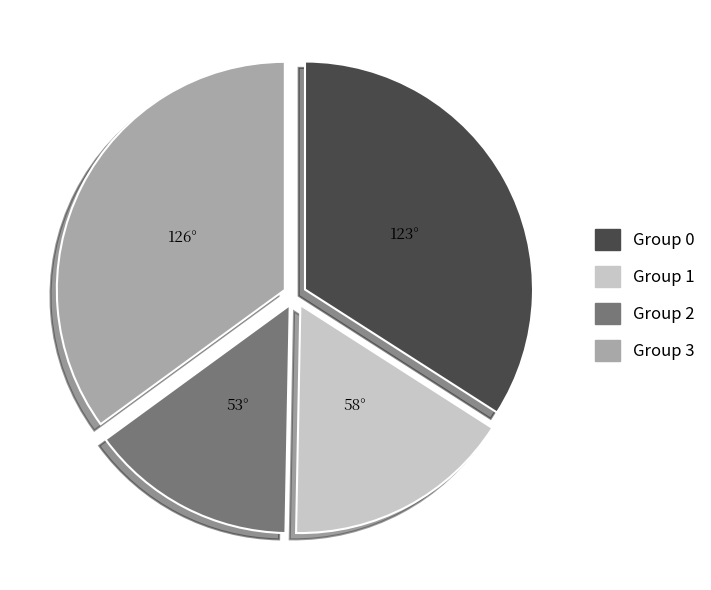

True or false: Group 1 accounts for 22% of the total.

False